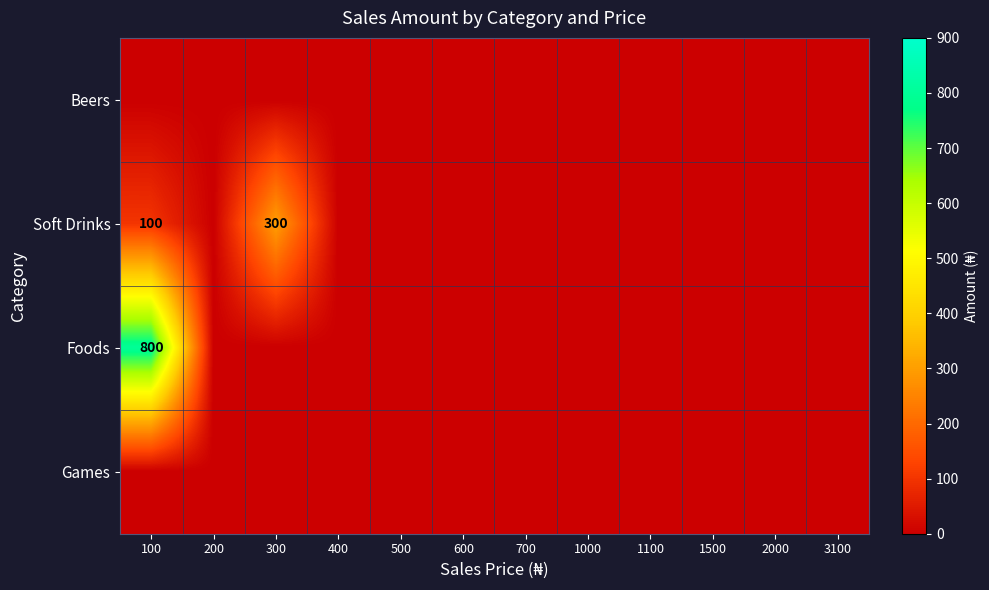

Which has a higher value, 1000 or 1500?

1000